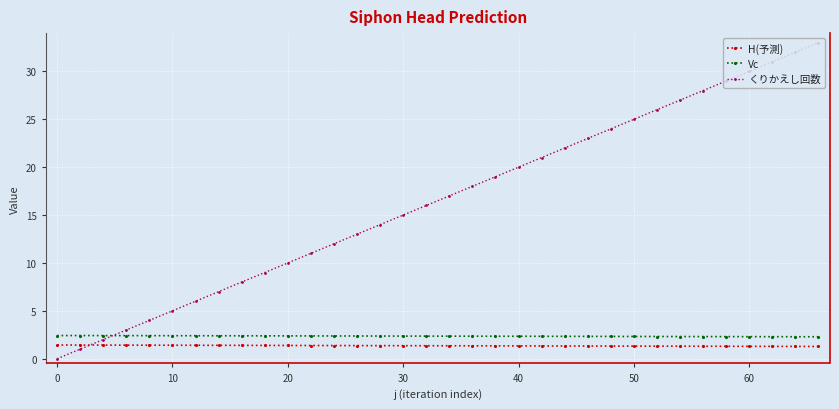

True or false: くりかえし回数 has more than 0 interior local peaks.

False